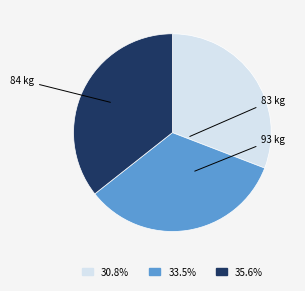

Does any single category account for the majority?

No